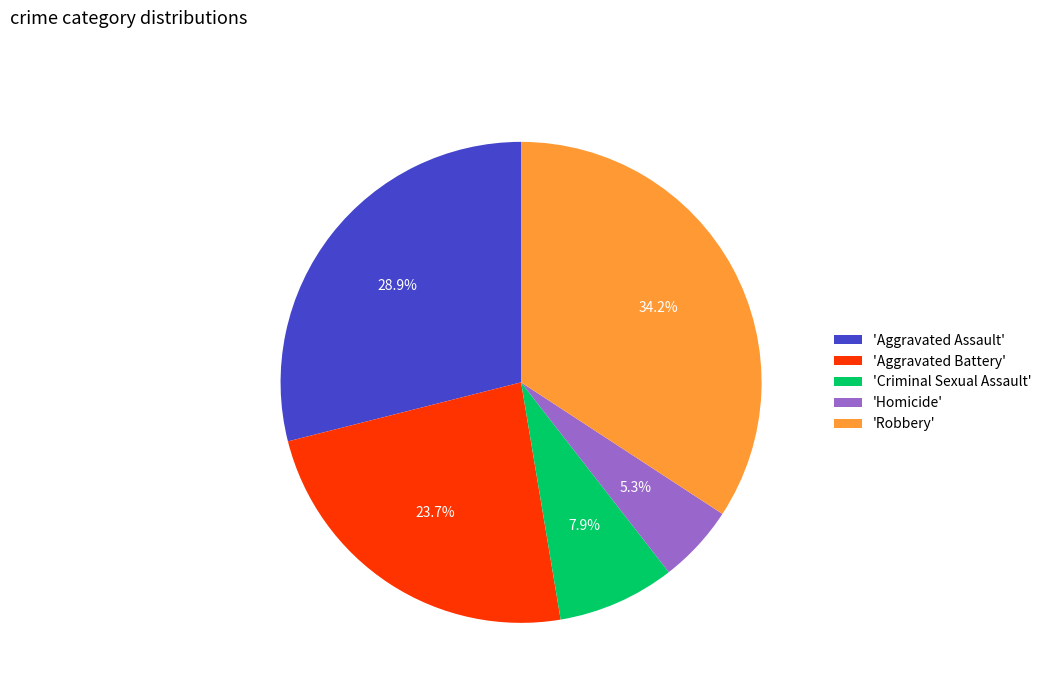

Which has a higher value, 'Aggravated Battery' or 'Aggravated Assault'?

'Aggravated Assault'